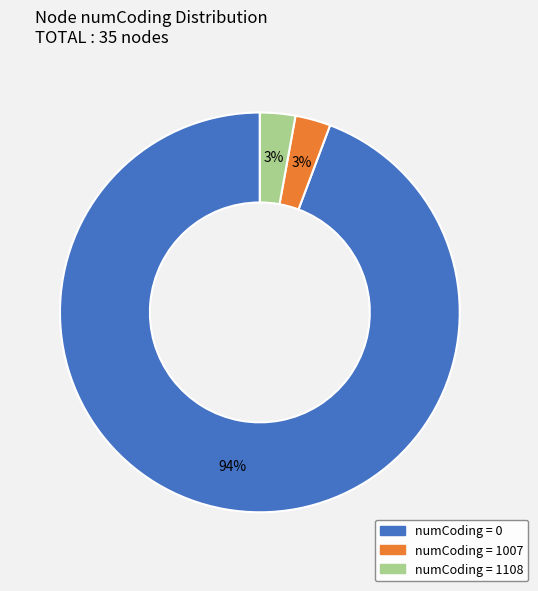

To the nearest percent, what is the average slice percentage?

33%